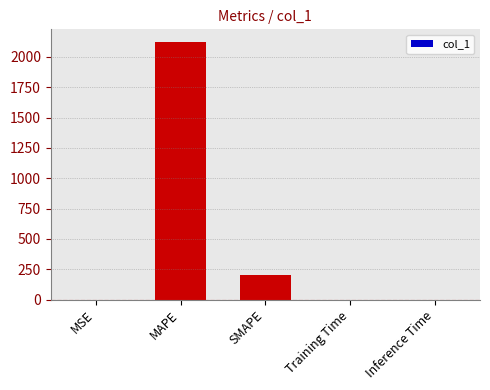

What is the greatest value displayed?

2120.6